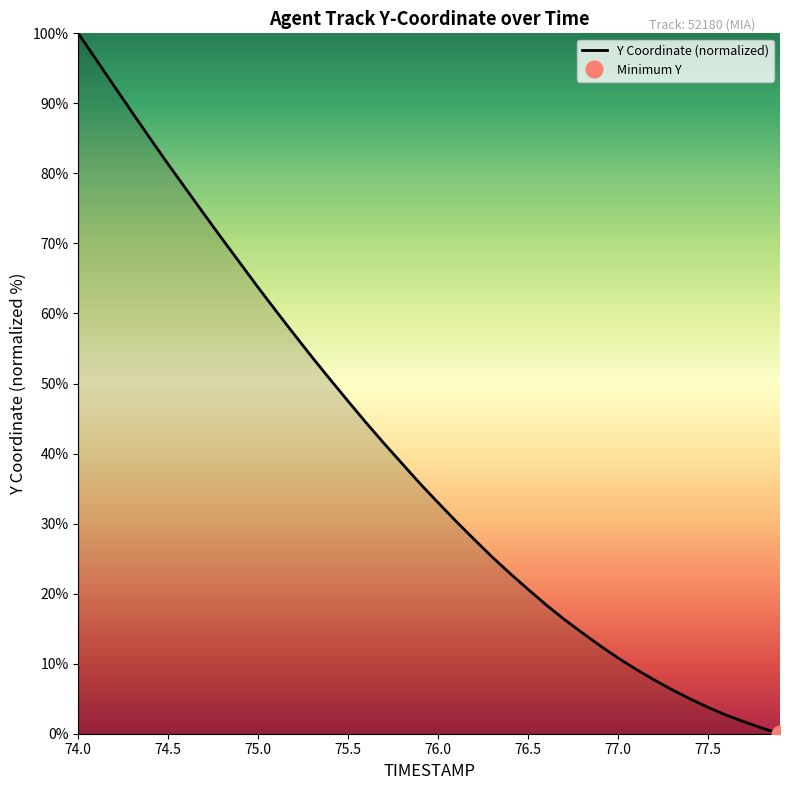

Is it true that Y Coordinate (normalized) equals 20.6 at 76.5?

True